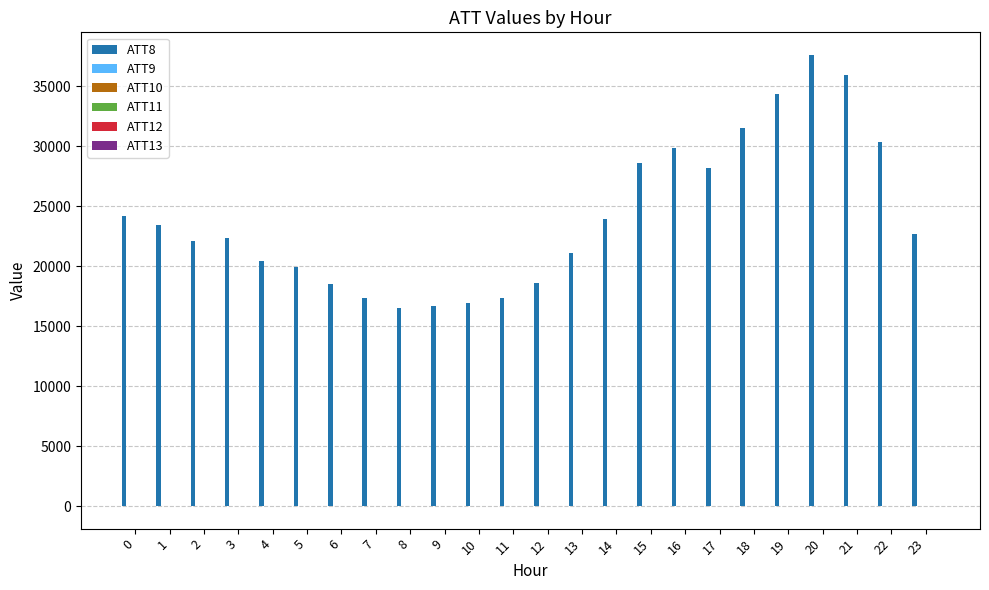

What is the spread (max minus min) of values at 13?

21095.2